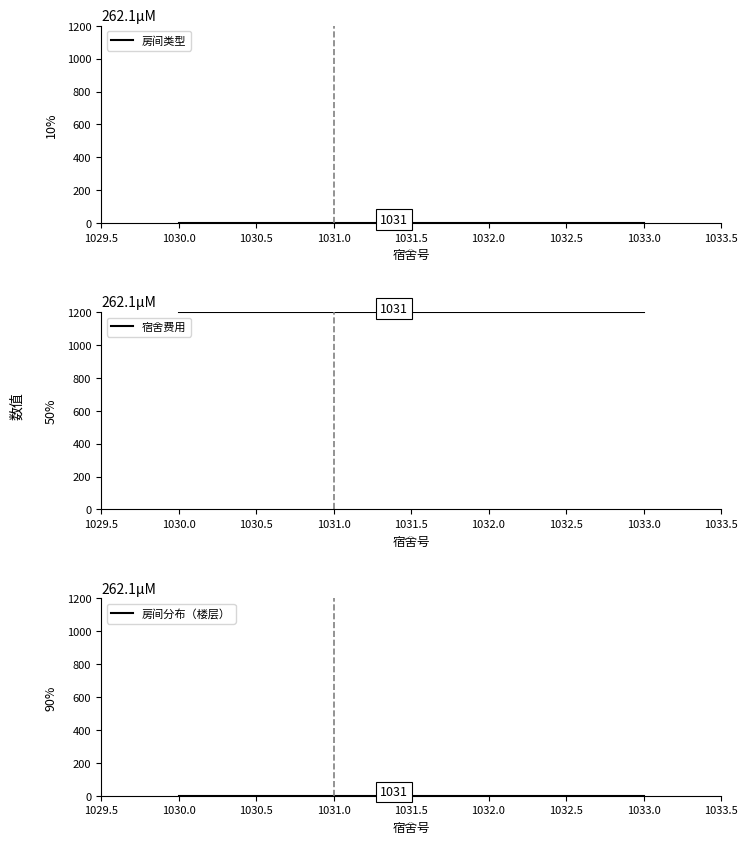

Count the number of data series in this chart.

3